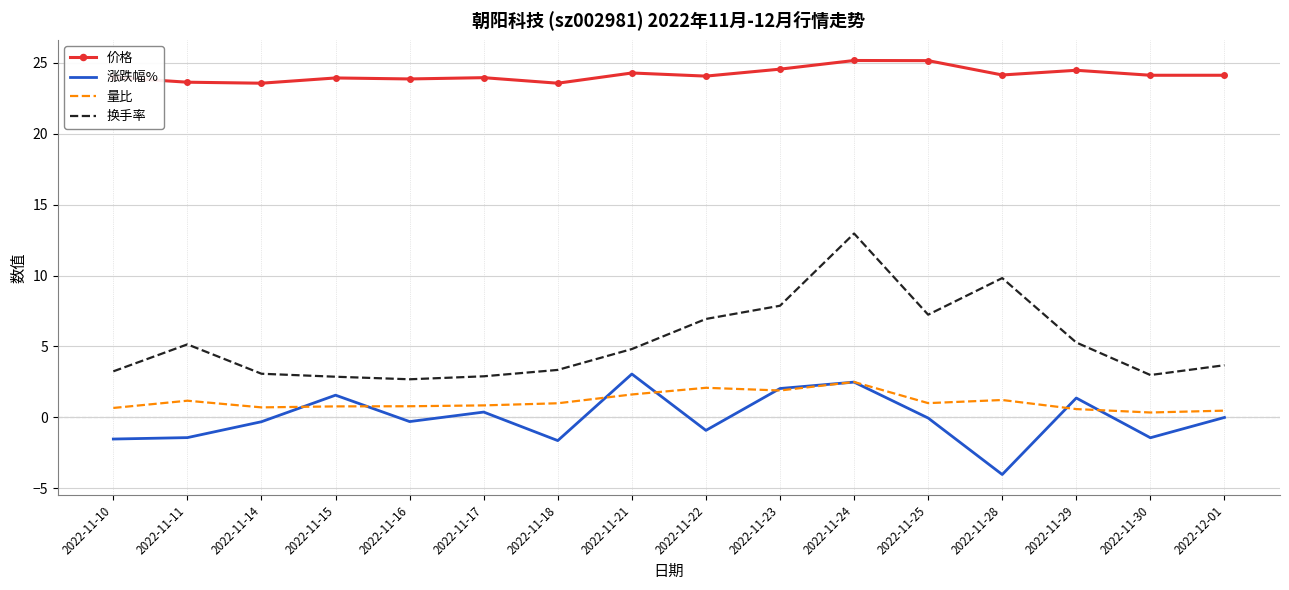

Which series has the widest spread of values?

换手率